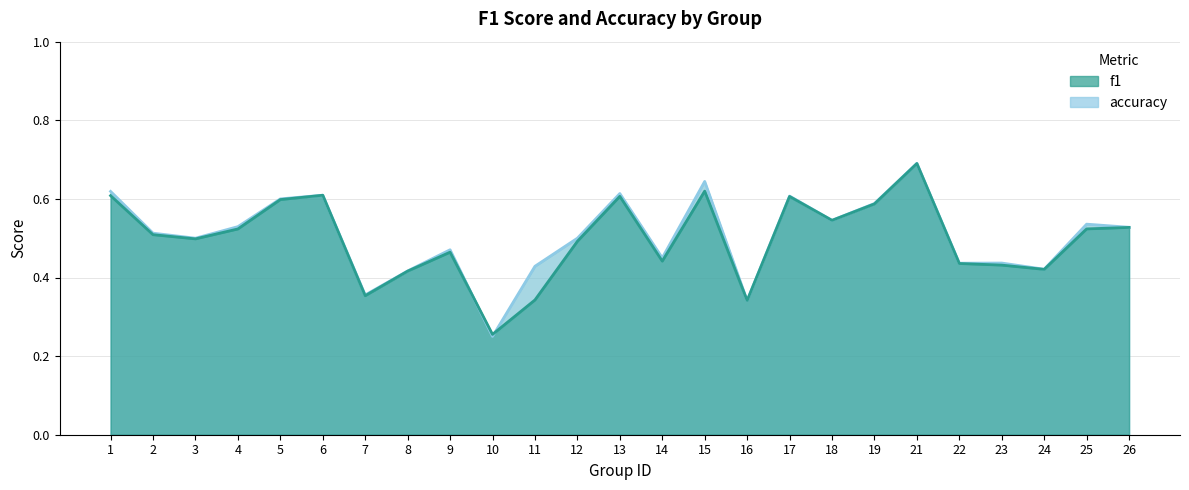

Which label corresponds to the largest value in the chart?

21